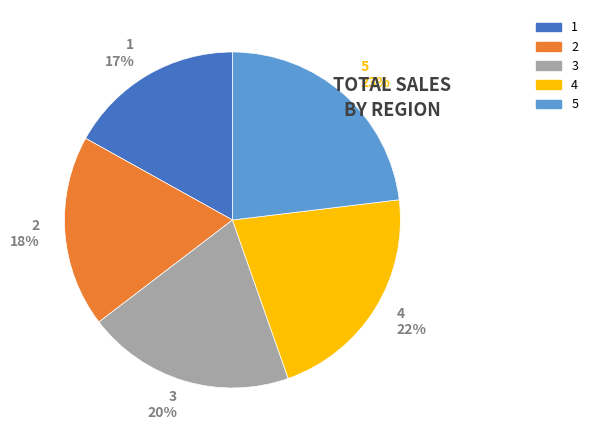

True or false: 5 accounts for 30% of the total.

False